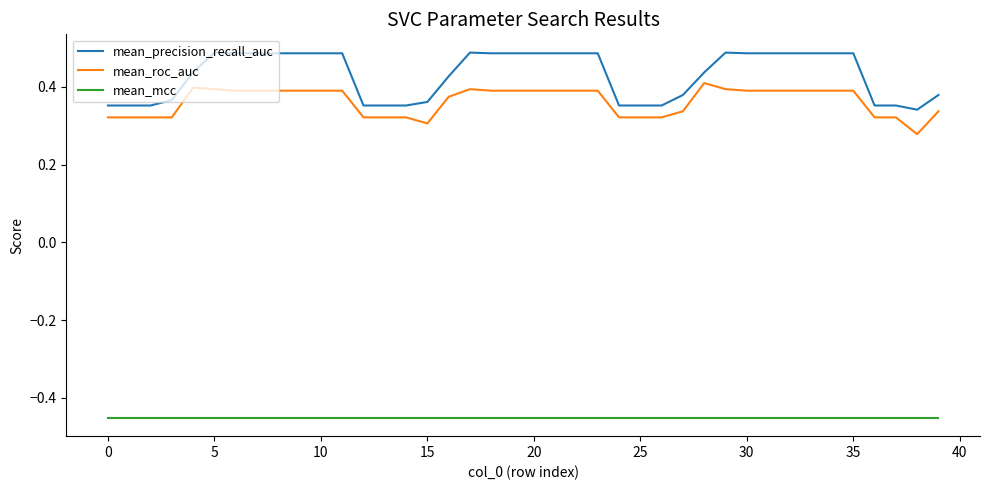

True or false: mean_roc_auc and mean_mcc cross at least once.

False